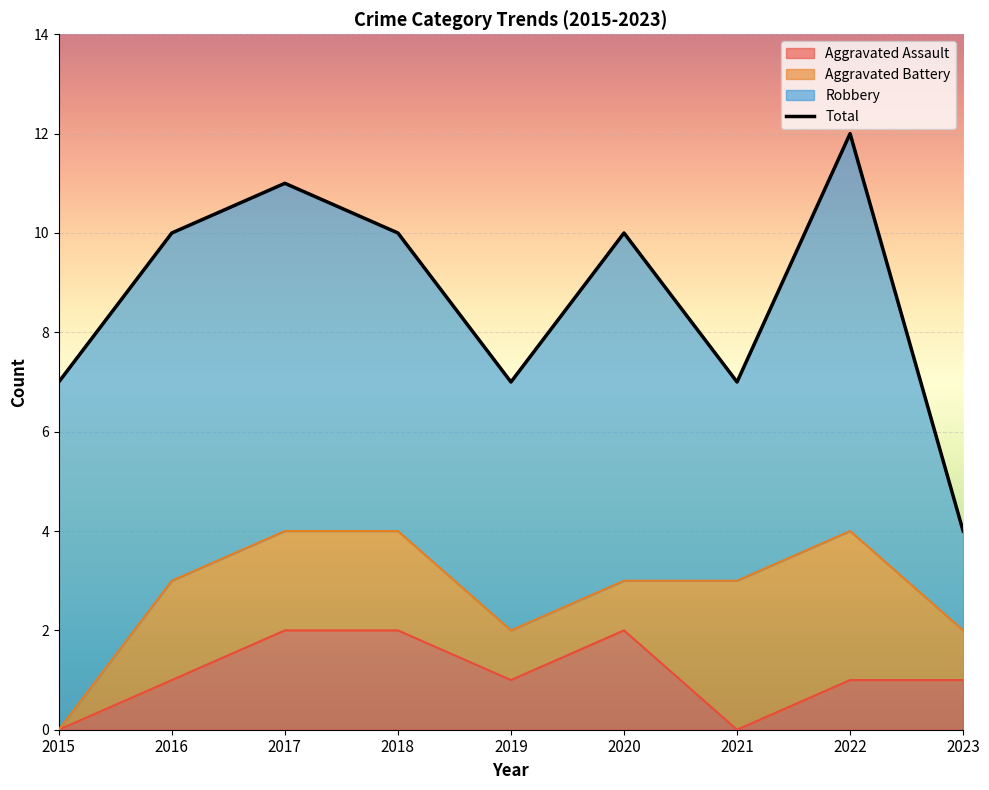

Which category has the highest value in the Total series?

2022